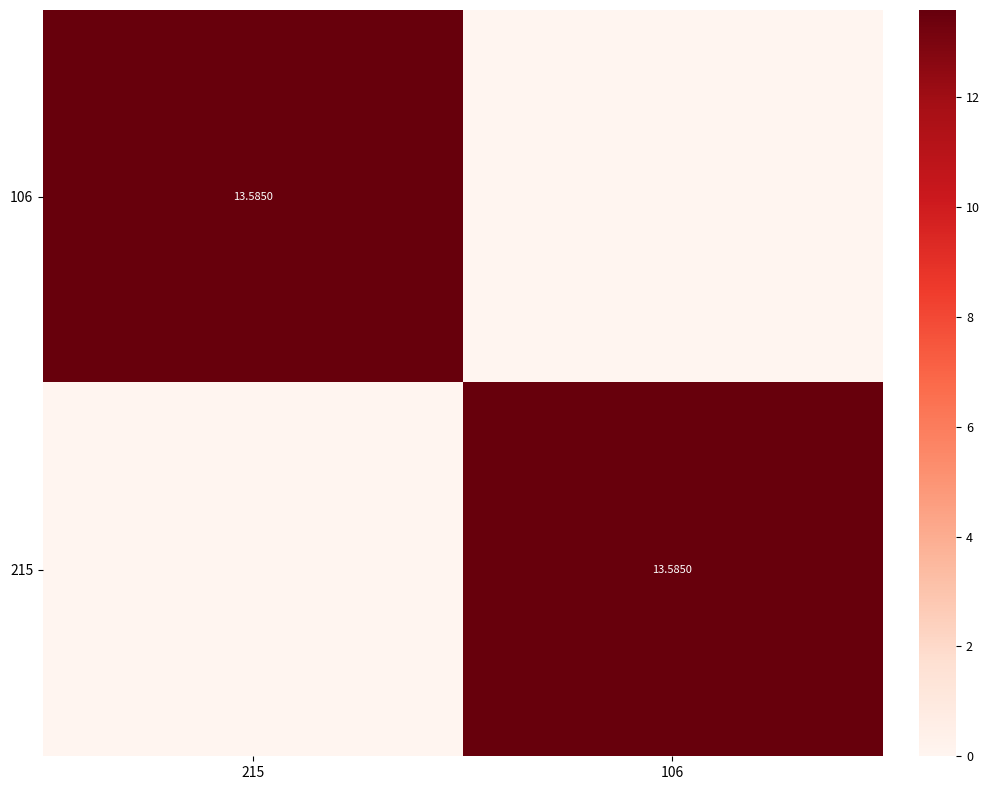

At which label does 106 first exceed 13?

215